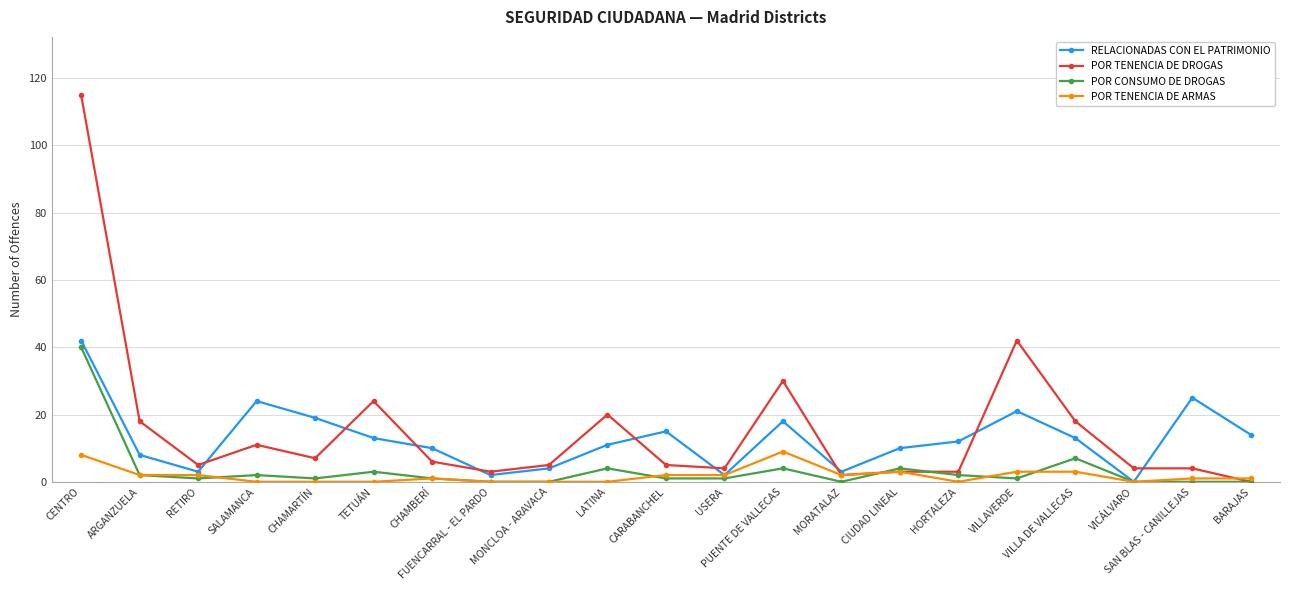

Does the chart display data point markers on the line(s)?

Yes